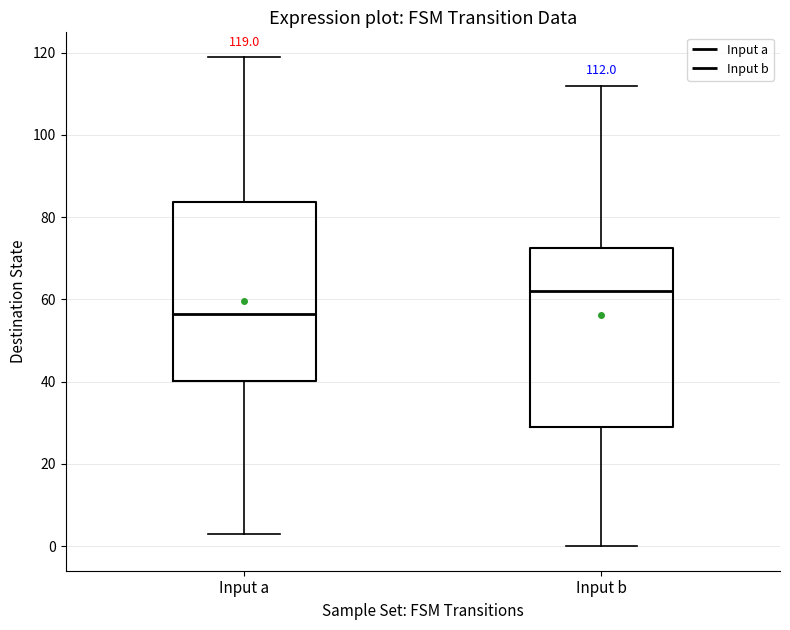

Which box has the highest median line?

Input b